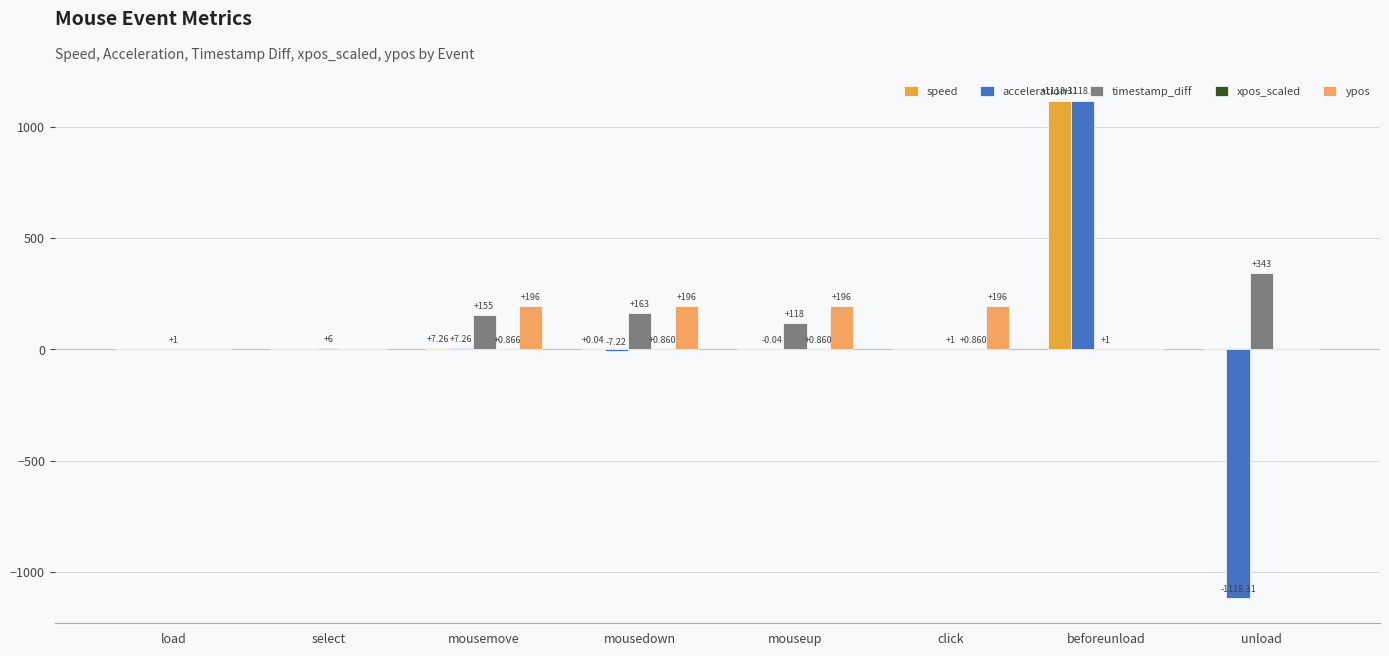

Where does the timestamp_diff series first go above 118?

mousemove